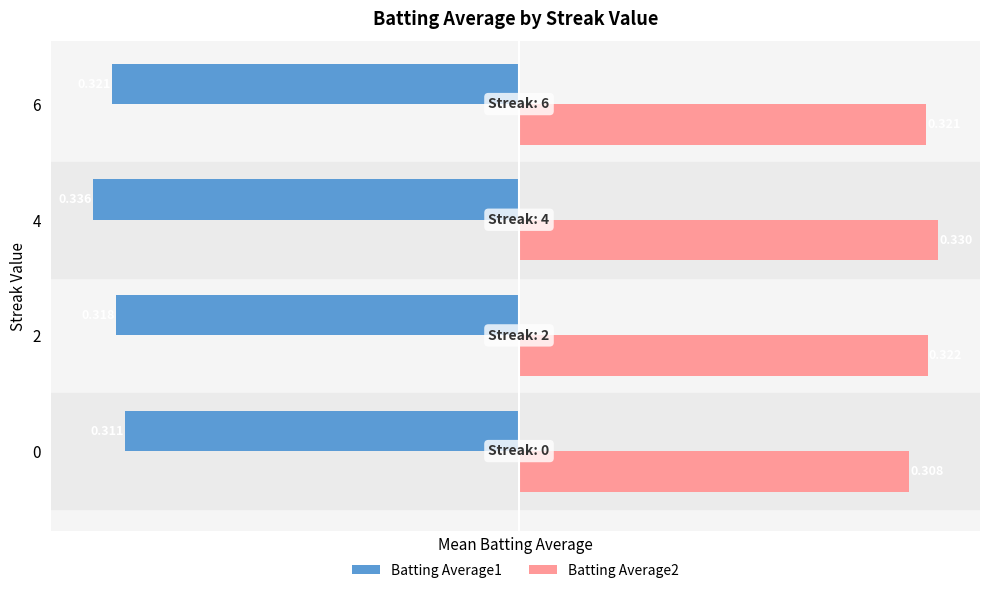

Is the value of Batting Average2 at 6 greater than the value of Batting Average1 at 2?

Yes